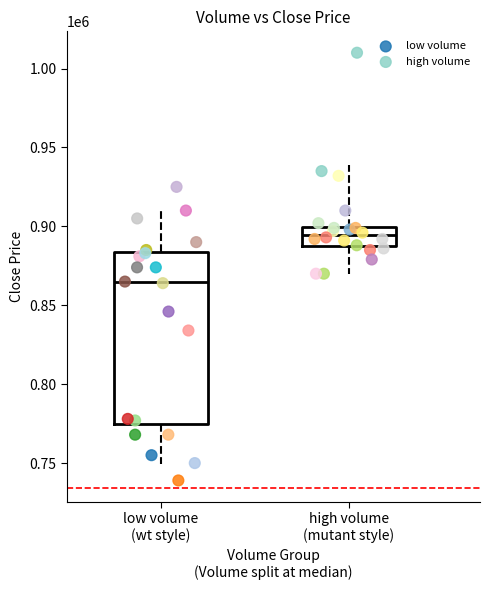

Which series has the widest spread of Y values?

low volume